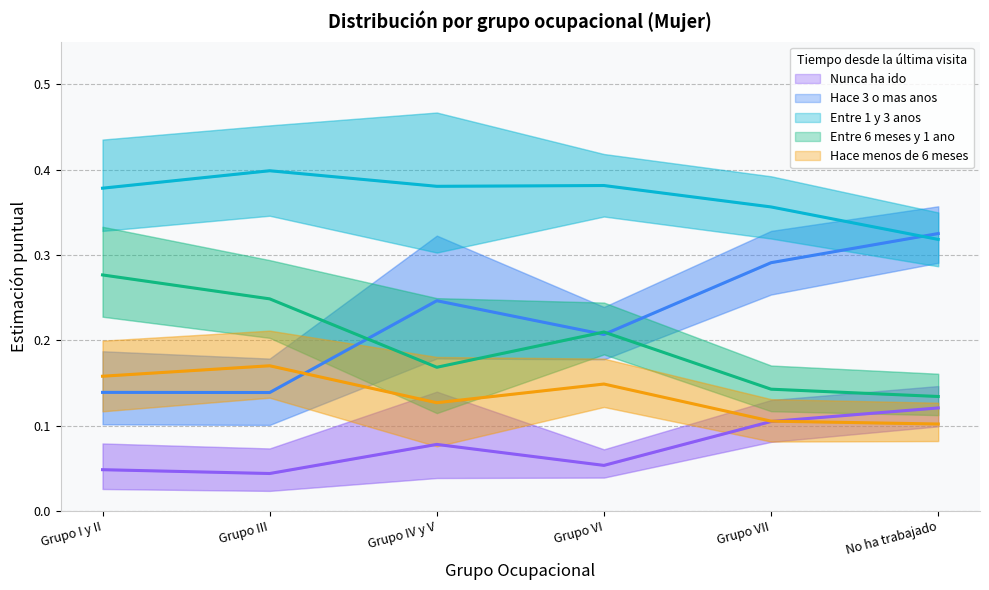

Count the number of categories in the chart.

6